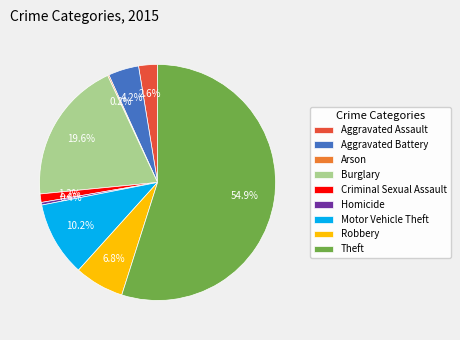

To the nearest percent, what is the average slice percentage?

11%